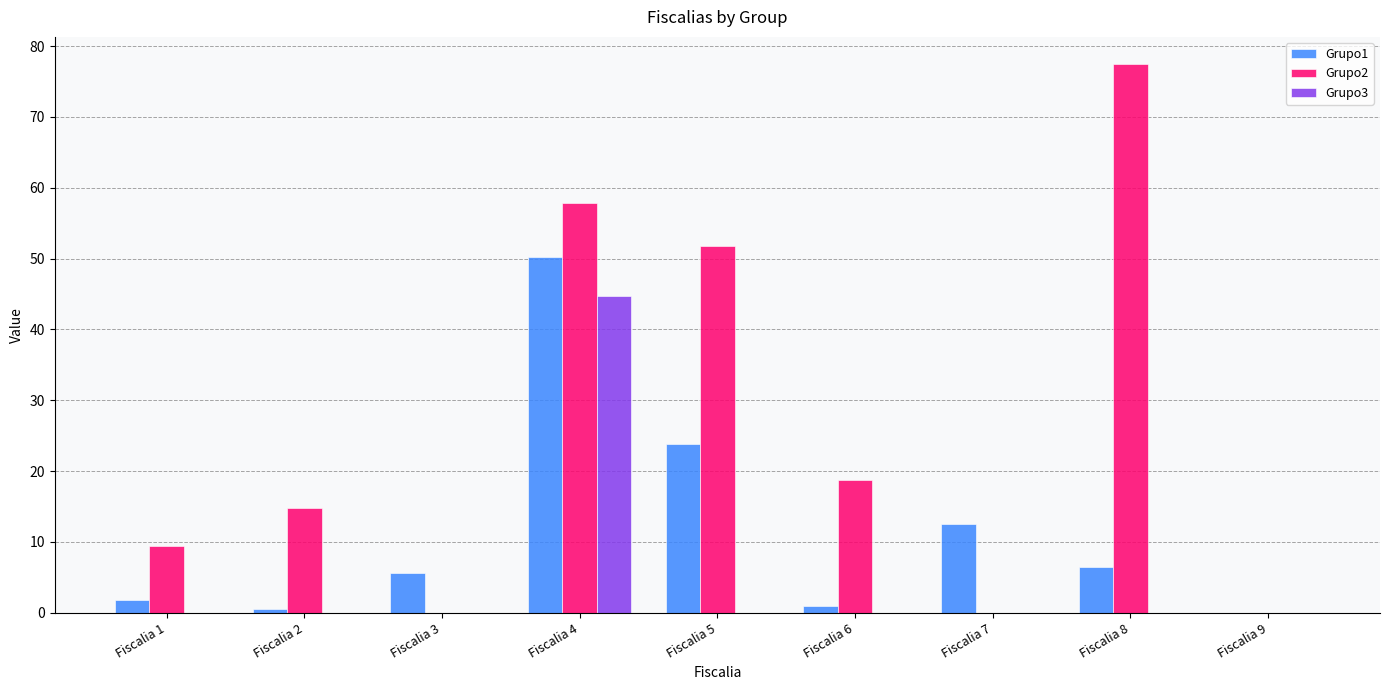

At which label is Grupo1 closest to 25?

Fiscalia 5